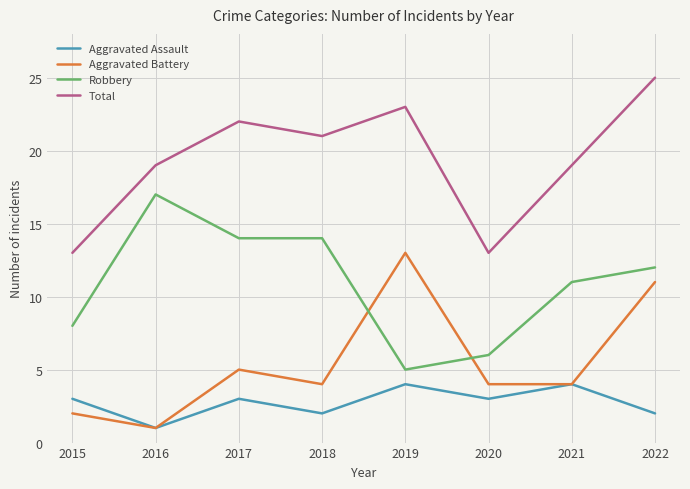

What is the difference between the highest and lowest values at 2021?

15